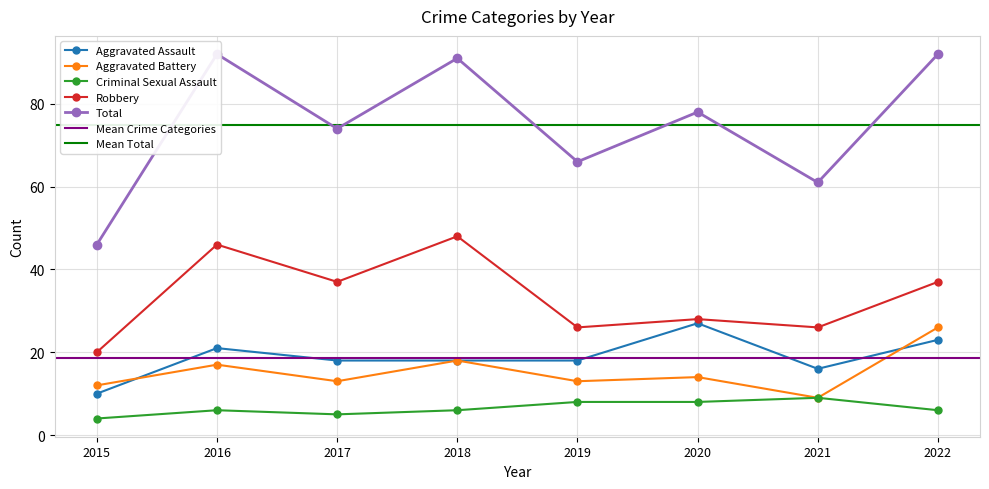

Where is Robbery nearest to the value 34?

2017